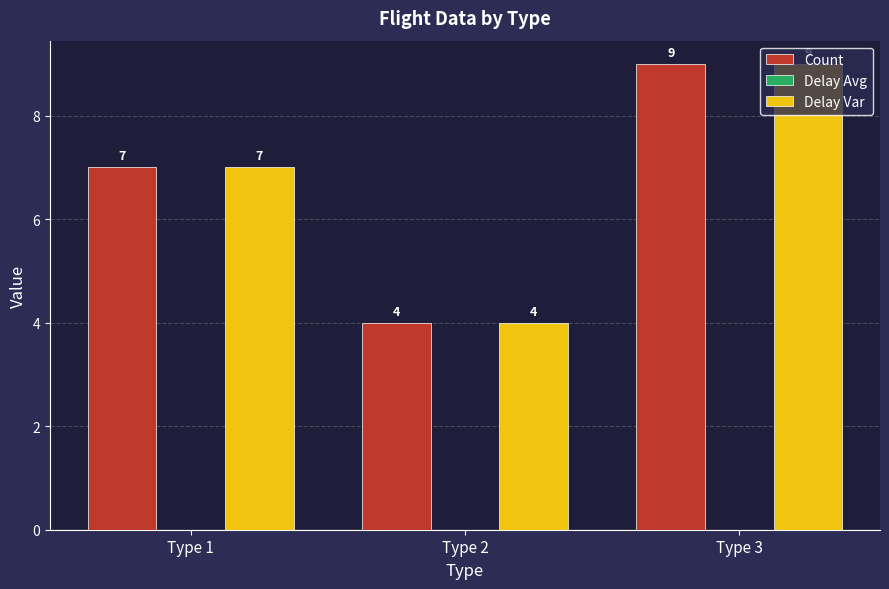

Rank the categories by Count value from lowest to highest.

Type 2, Type 1, Type 3